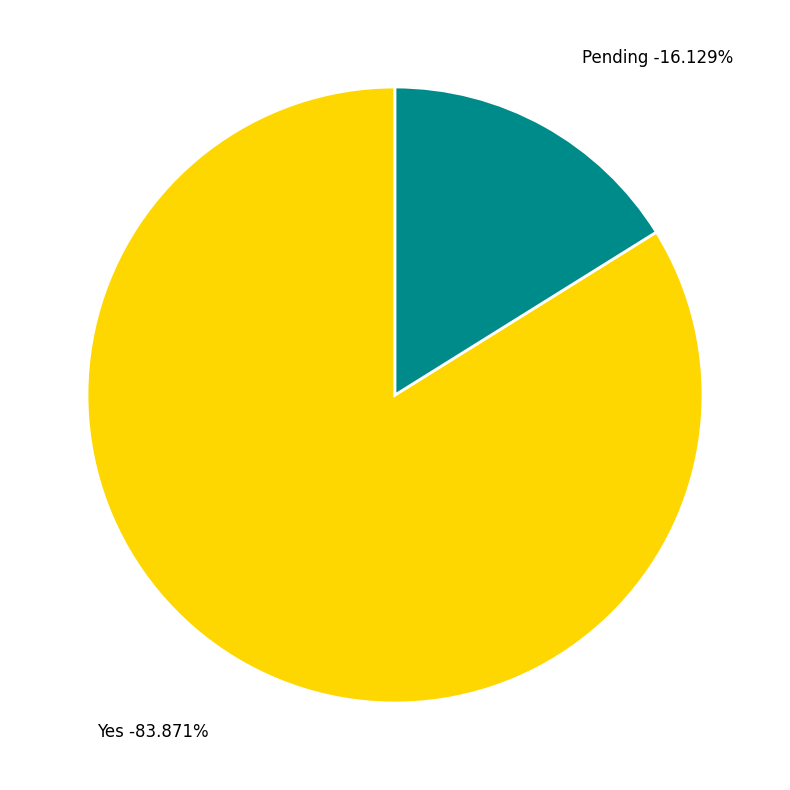

Between Yes and Pending, which is larger?

Yes